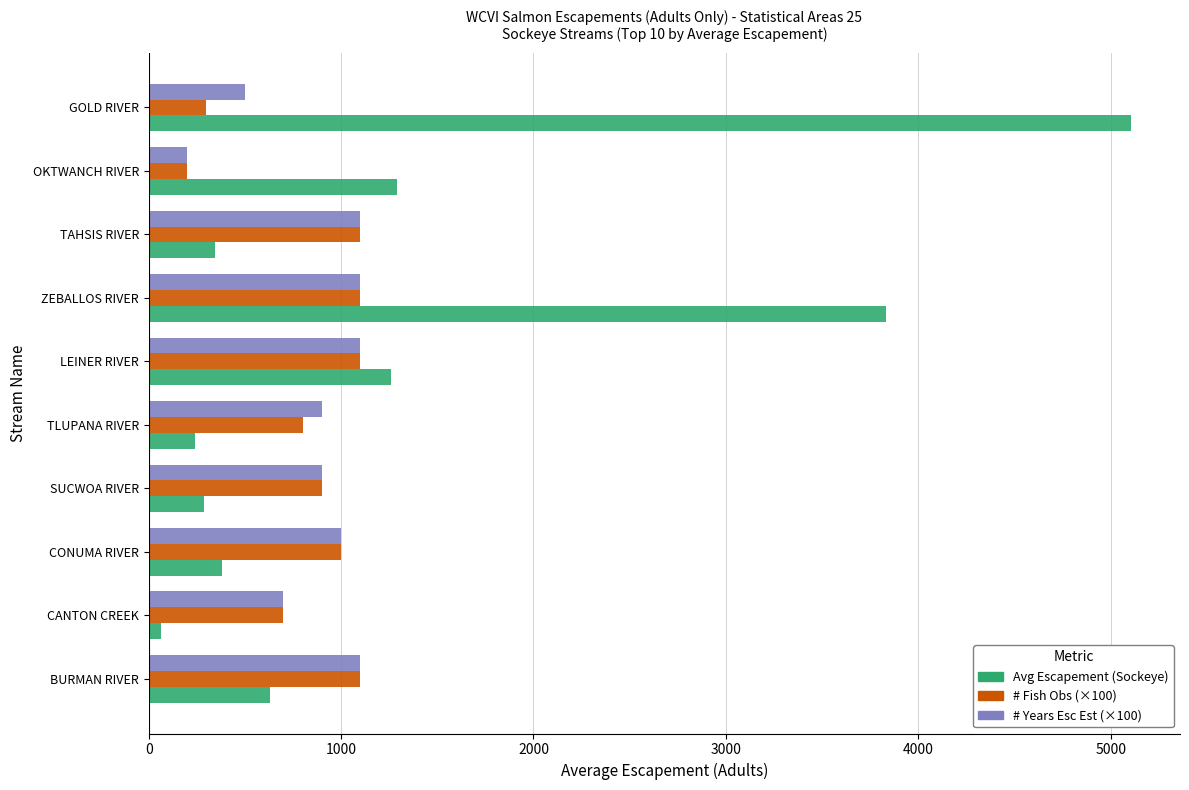

Which label corresponds to the smallest value in the chart?

CANTON CREEK